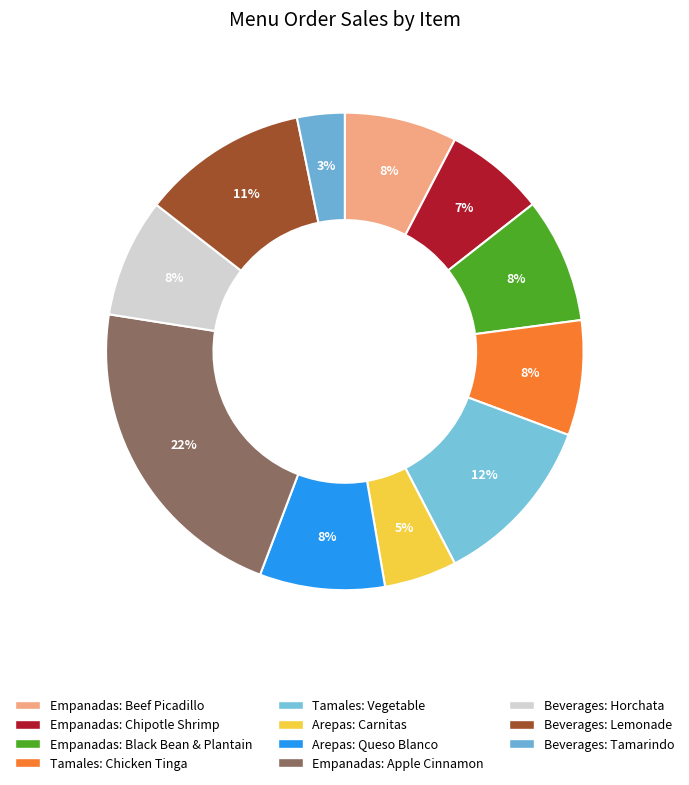

Approximately how many times larger is the value at Empanadas: Chipotle Shrimp compared to Empanadas: Apple Cinnamon?

0.3